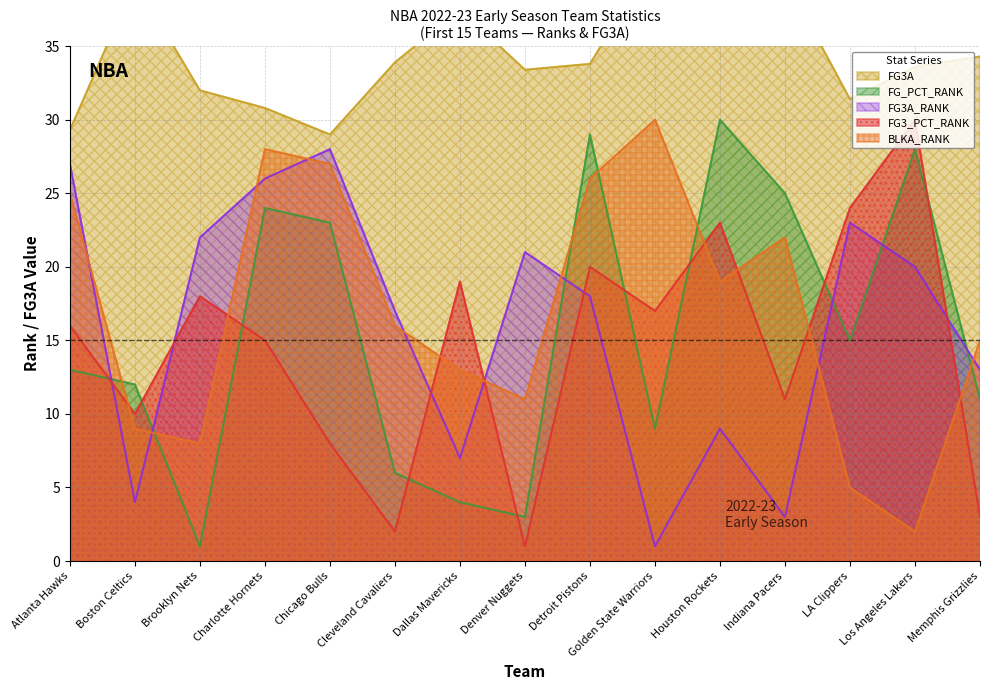

Is it true that BLKA_RANK equals 9.0 at Boston Celtics?

True